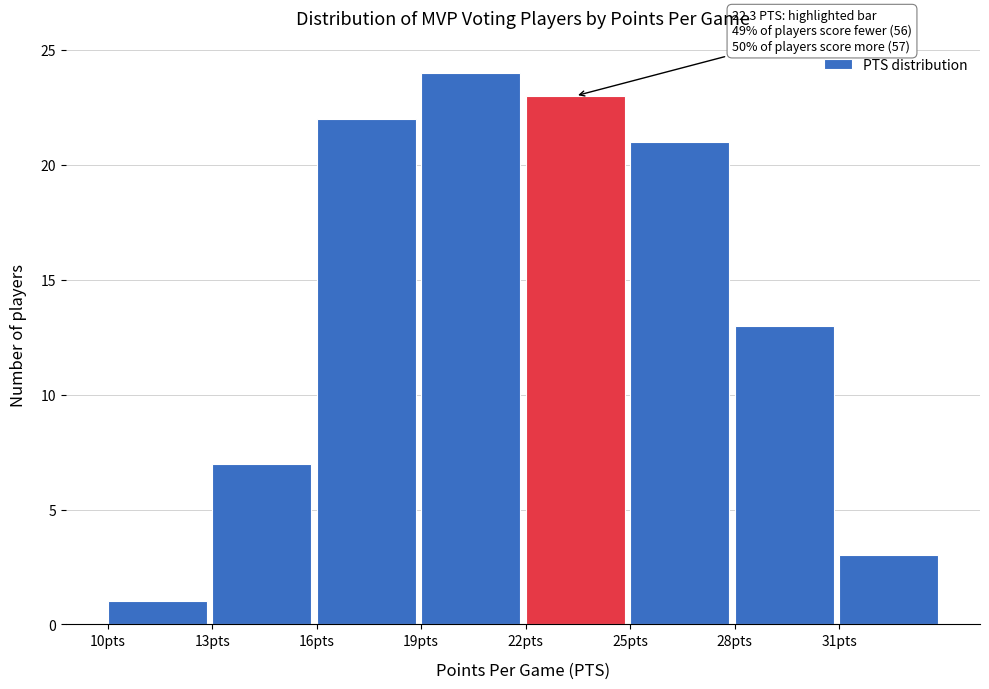

Which range on the x-axis has the tallest bar?

19 to 22